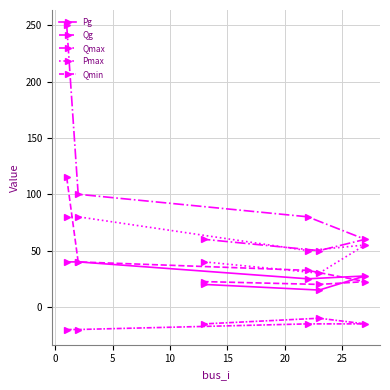

What is the difference between the maximum and minimum values in the Qmax series?

200.0